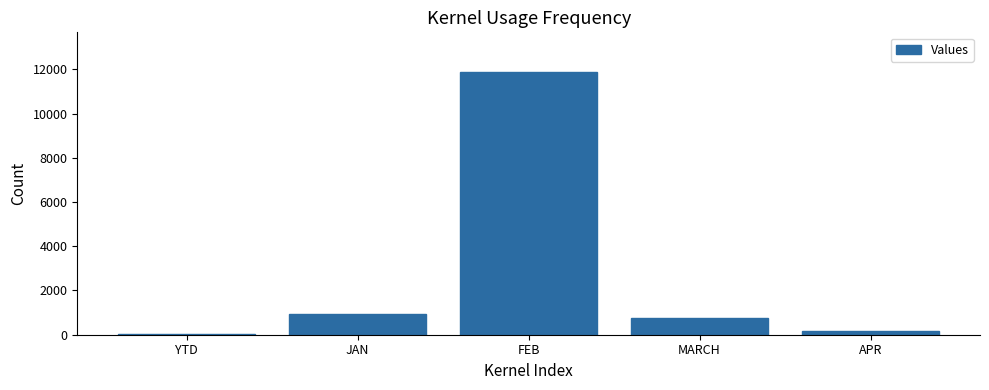

Is it true that the value at FEB is 5598?

False